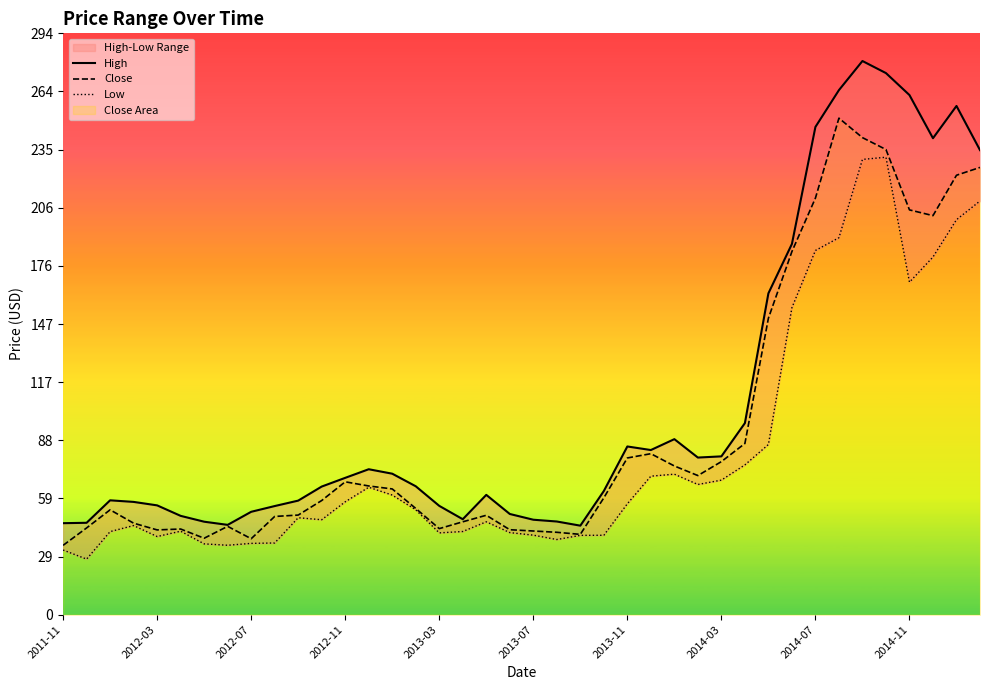

What is the difference between the second highest and second lowest values in the Close series?

202.6